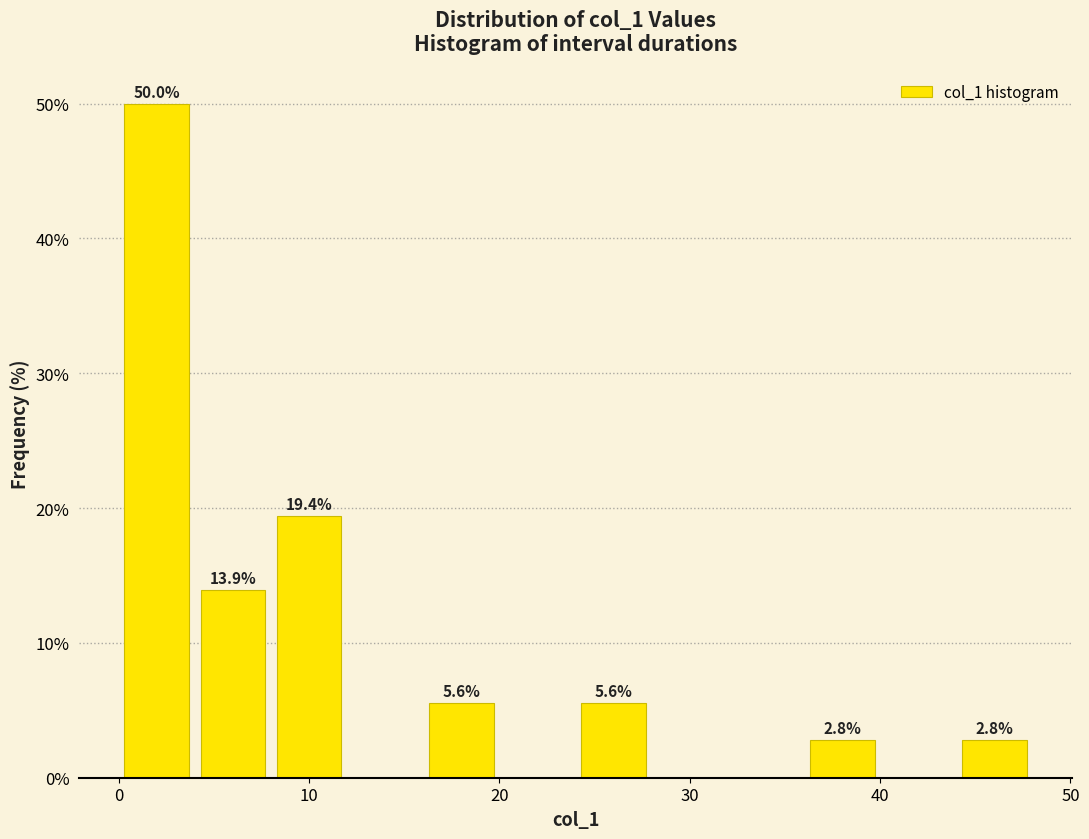

Which range on the x-axis has the tallest bar?

0 to 4